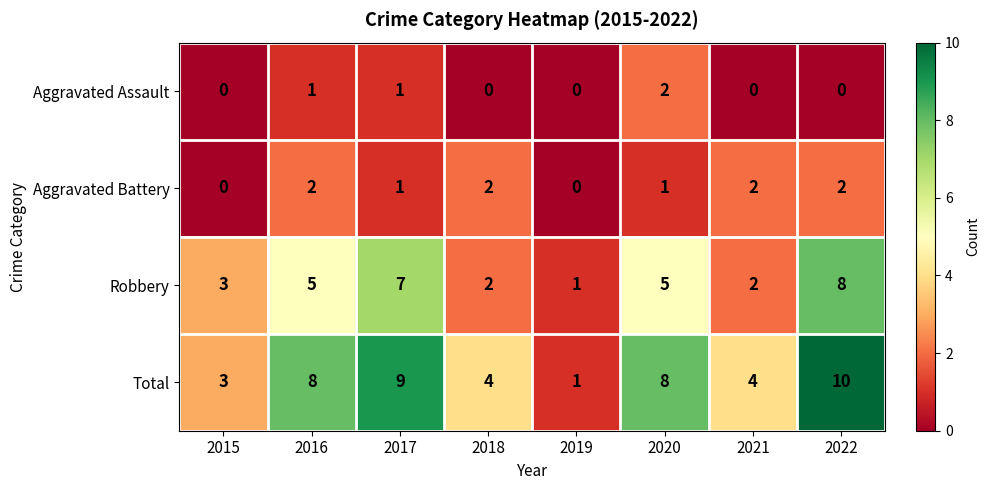

Which series has the widest spread of values?

Total